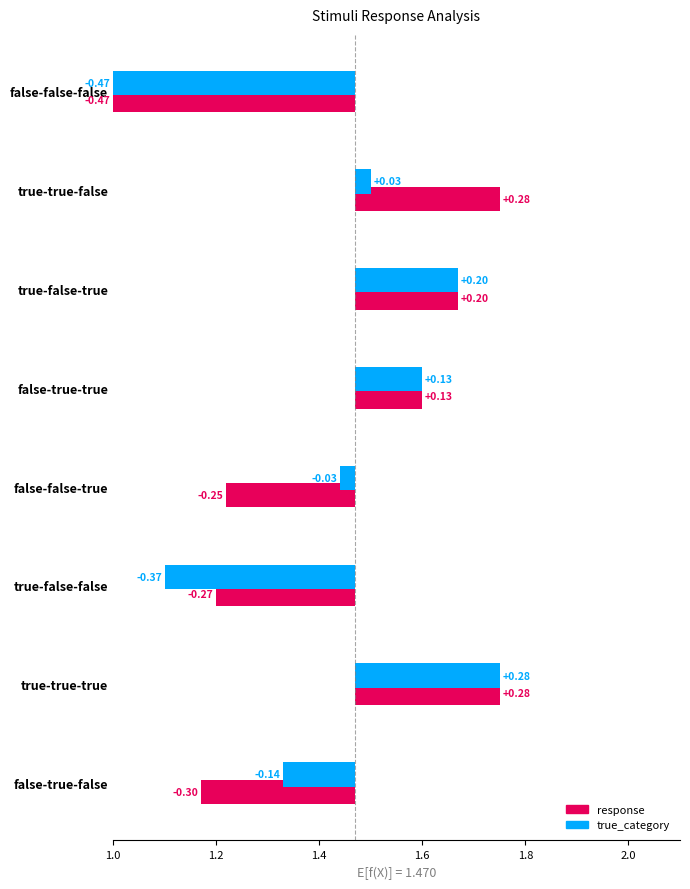

Rank the series by their maximum value, from lowest to highest.

response, true_category